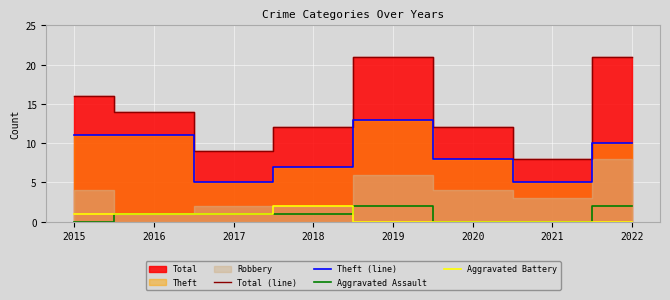

Which has a higher value, 2017 or 2020?

2020